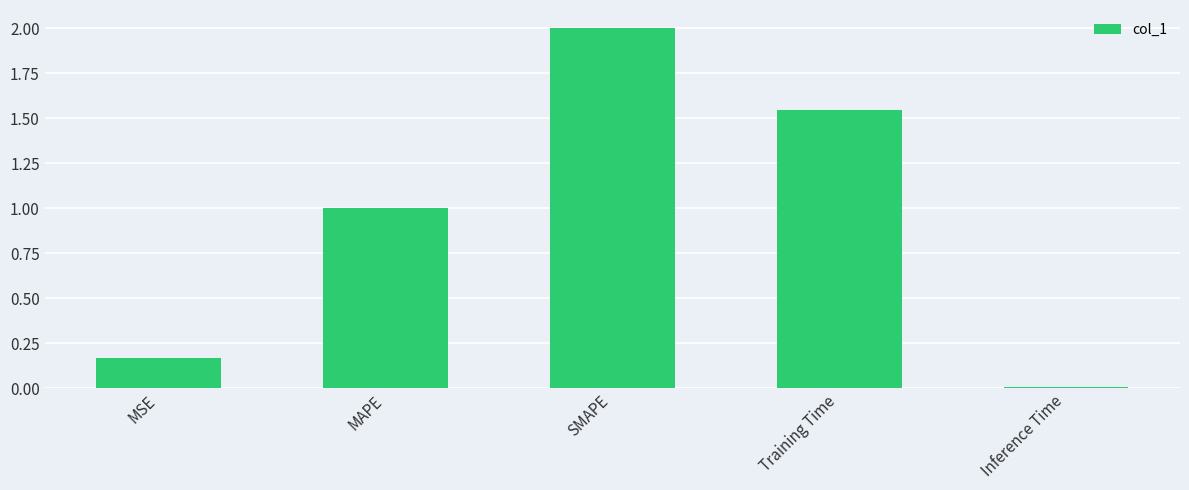

How many series are shown in this chart?

1